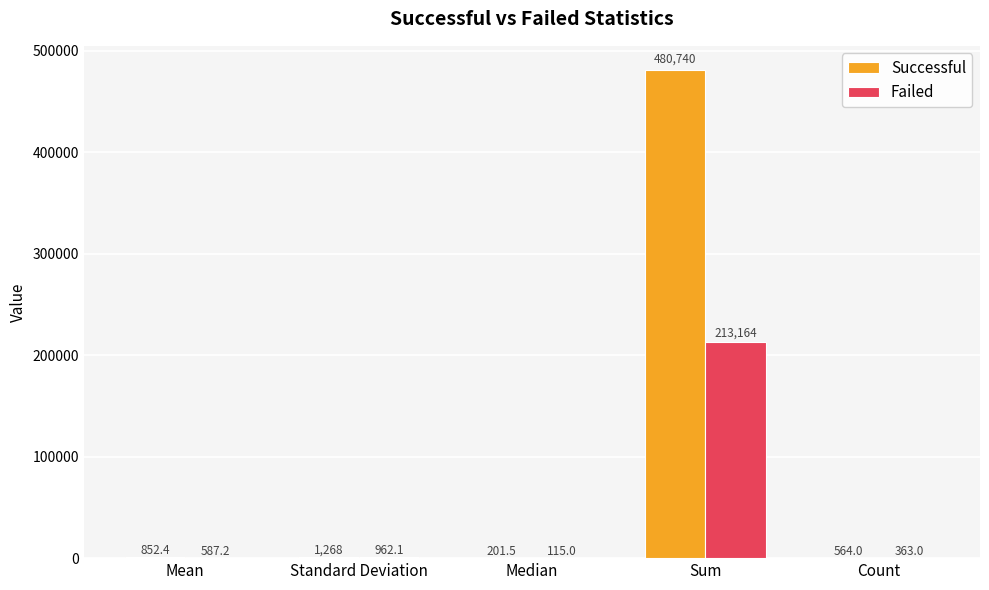

Is it true that Failed equals 354939.4 at Sum?

False